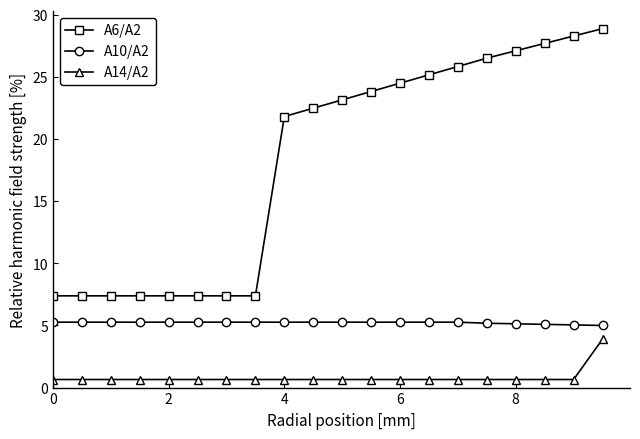

True or false: A6/A2 and A14/A2 intersect in this chart.

False